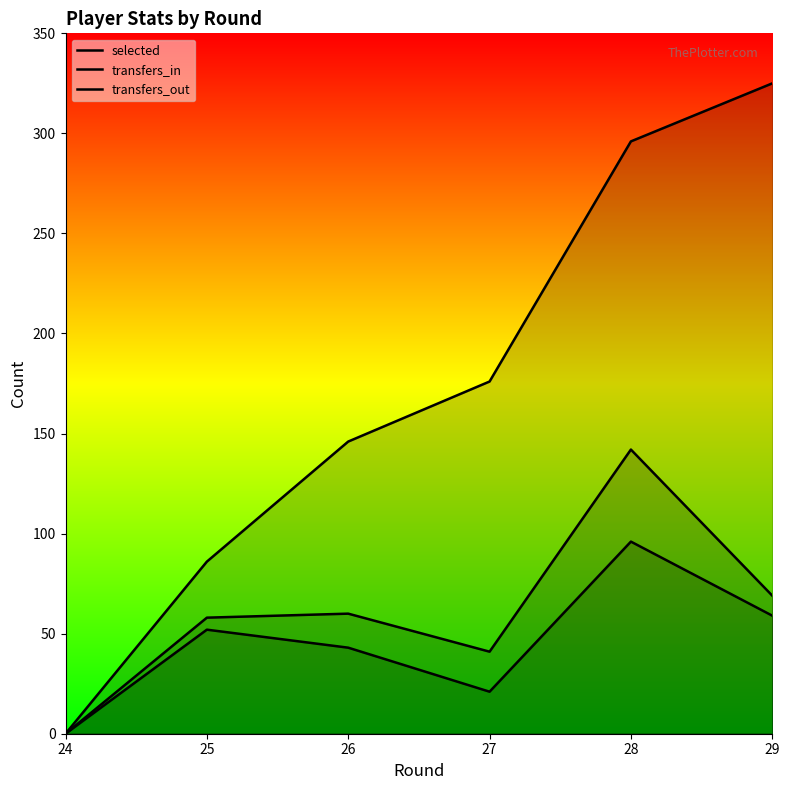

What is the value of the selected point at the 4th from the left?

176